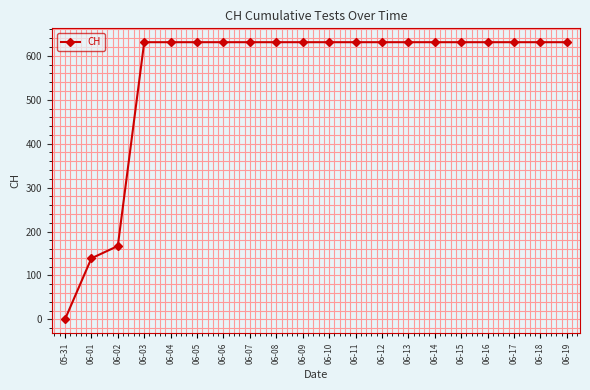

What is the difference between the maximum and second lowest values?

492